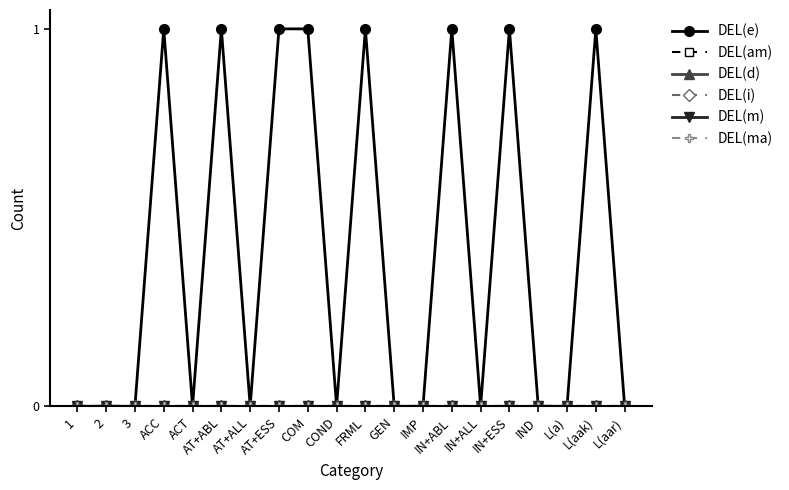

Is this an area chart (filled region under the line)?

No